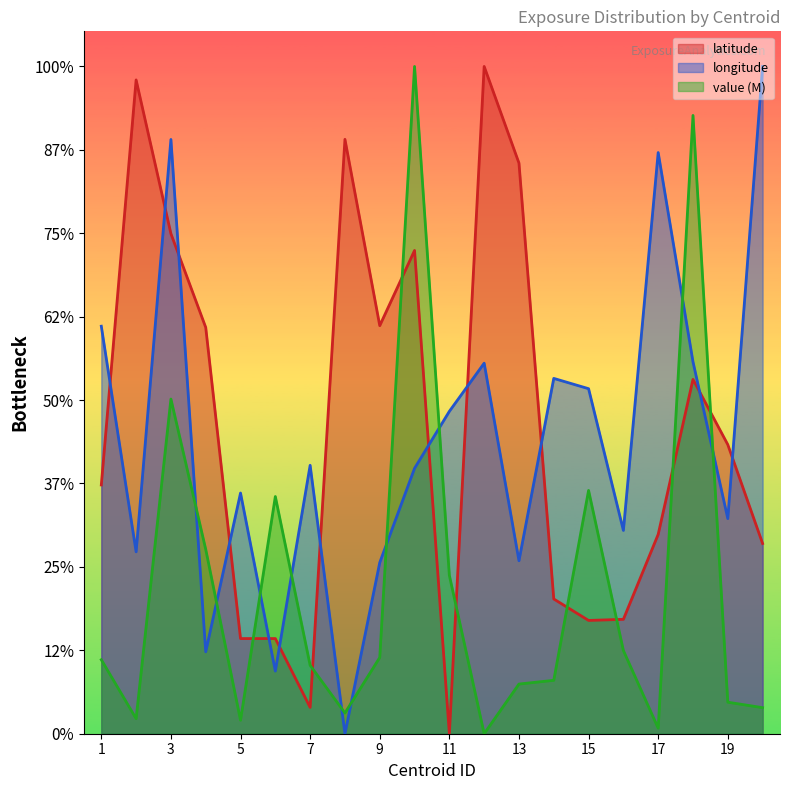

The value of latitude at 7 is 2.2. True or false?

False